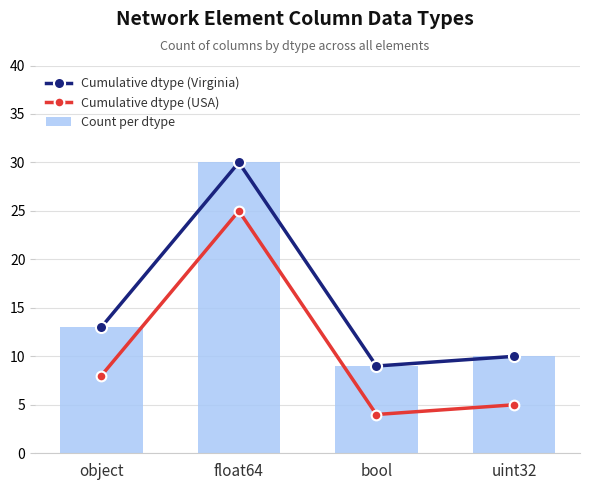

How many categories are shown in the chart?

4